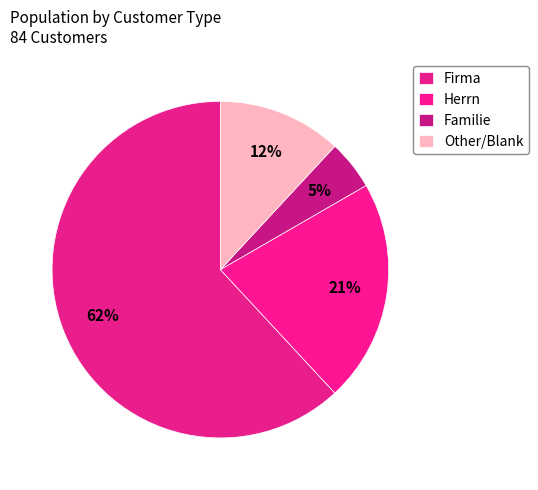

To the nearest percent, what is the combined percentage of Herrn and Other?

33%